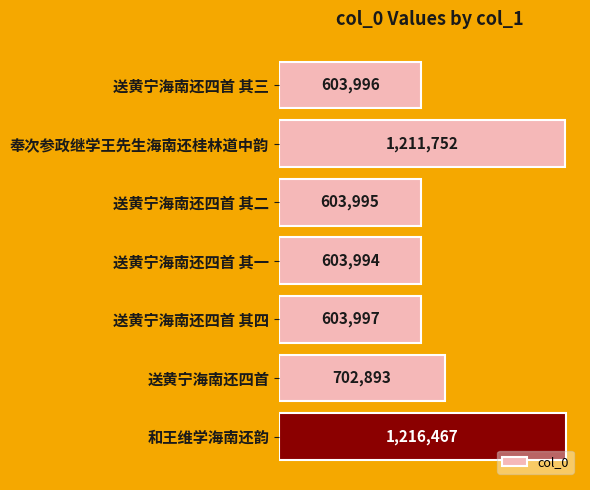

What is the sum of all values?

5547094